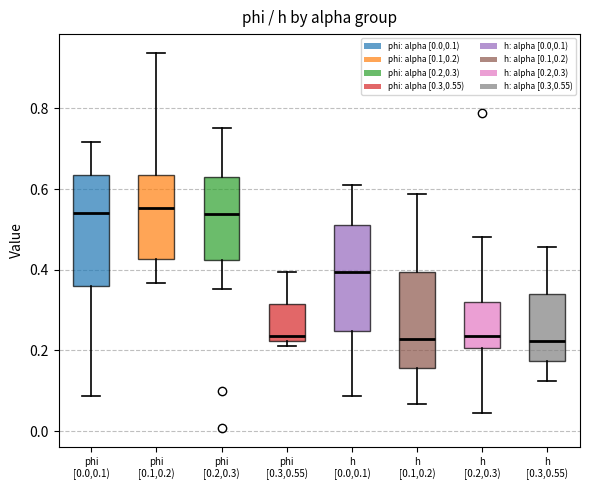

Where does the upper whisker of the box for phi [0.1,0.2) end on the y-axis? The values are not printed on the chart, so give them approximately, as read against the axis.

0.94